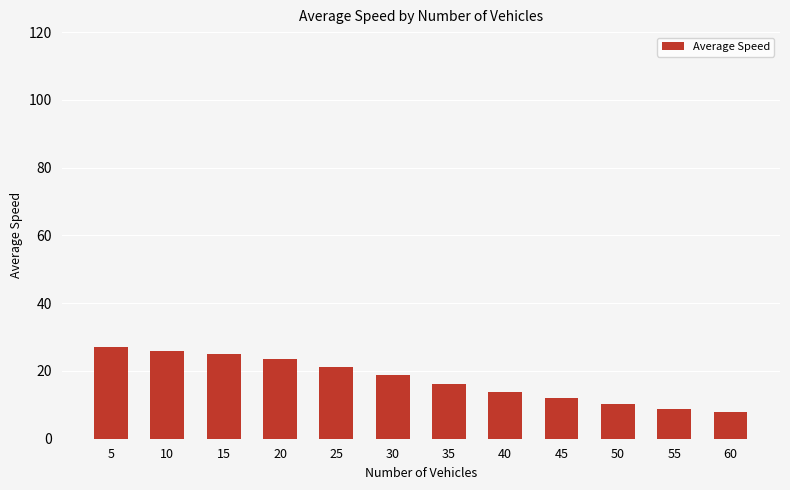

Between 45 and 30, which is larger?

30